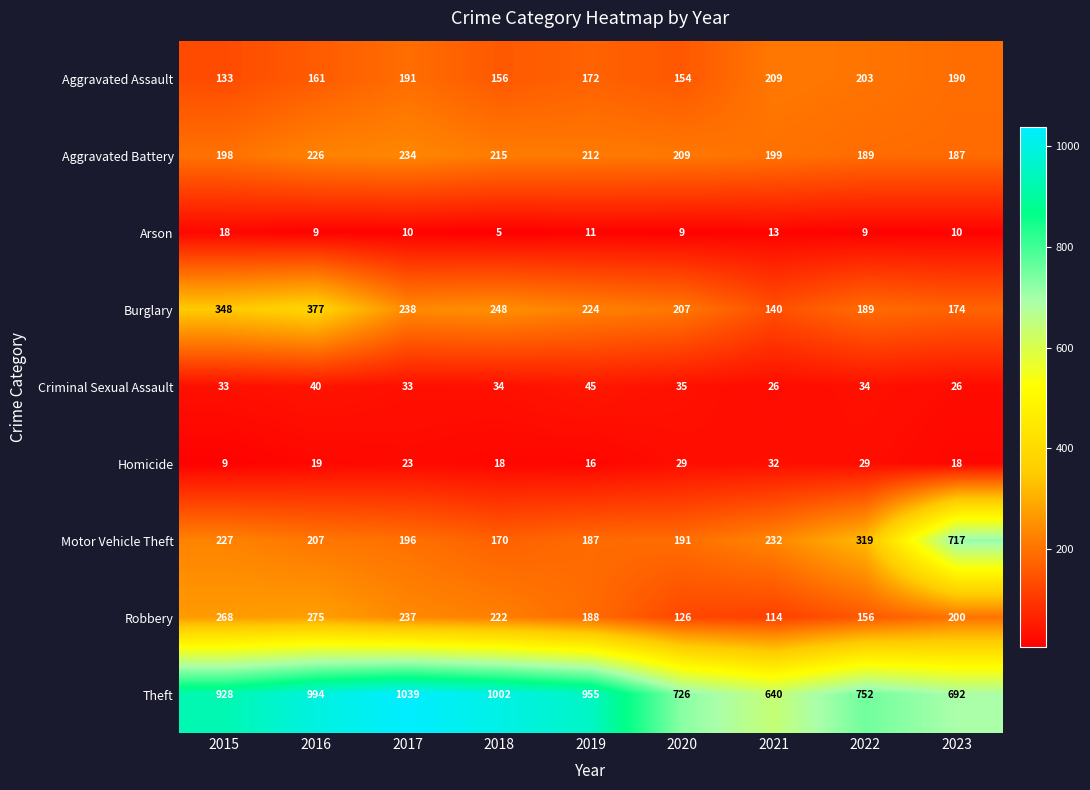

What is the minimum value shown in the chart?

5